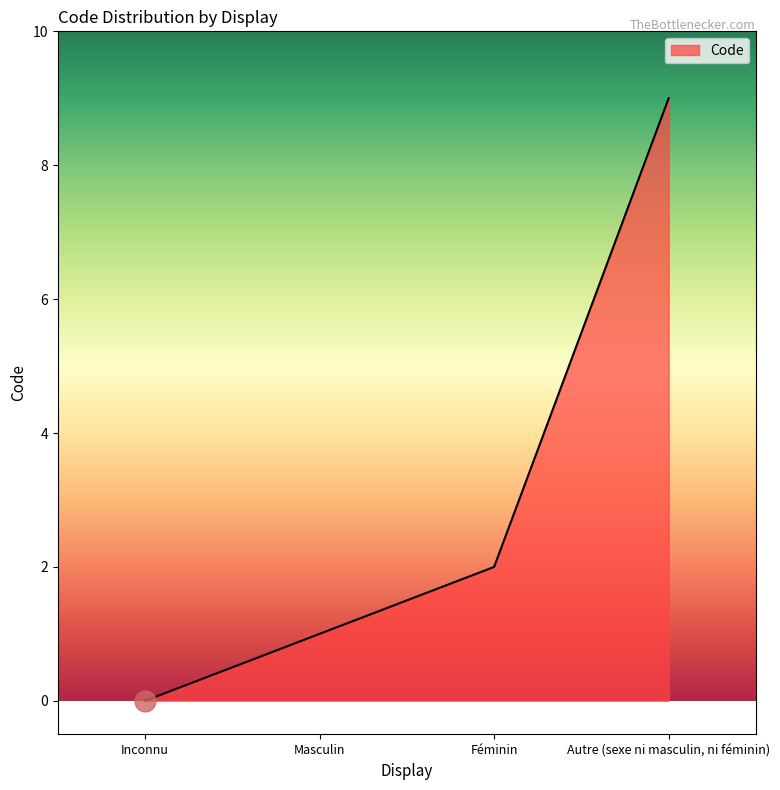

What is the difference between the maximum and minimum values?

9